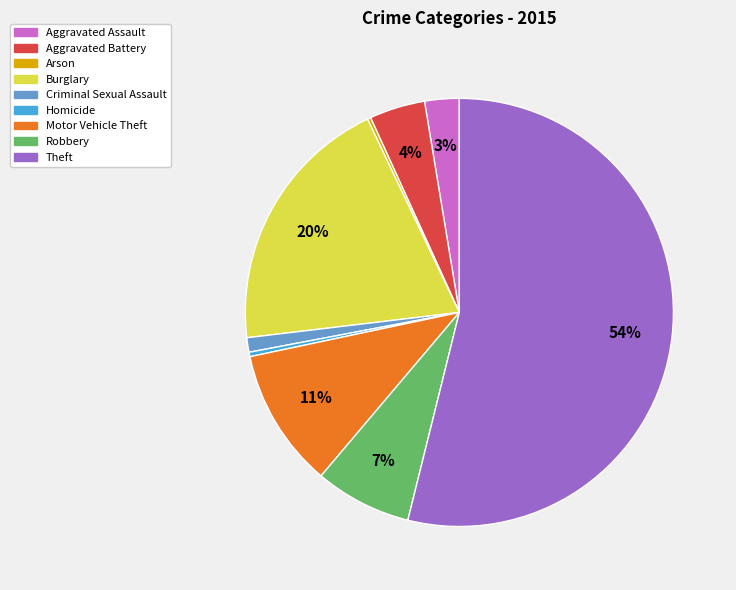

To the nearest percent, what portion does Motor Vehicle Theft represent?

11%